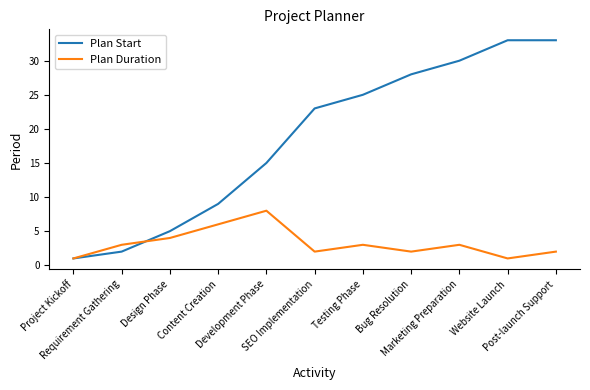

Which series has the largest total across all categories?

Plan Start